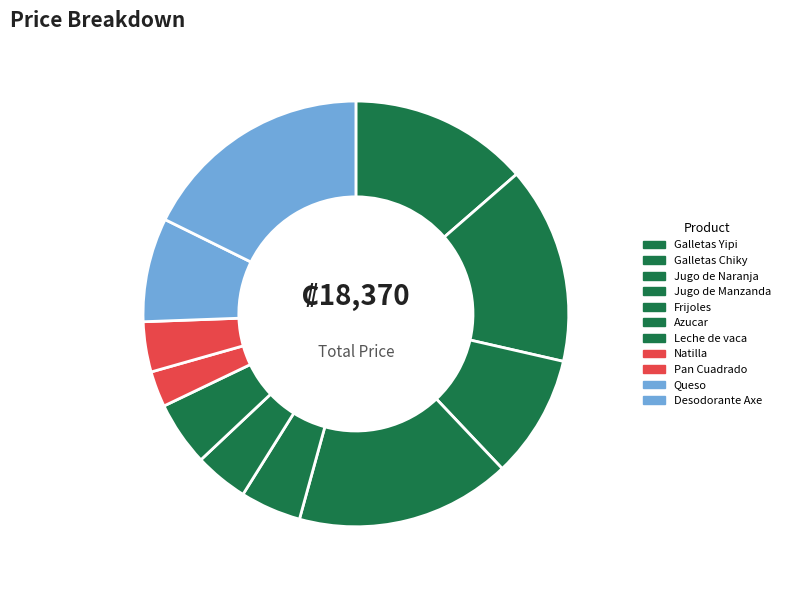

Which slice is the smallest?

Natilla